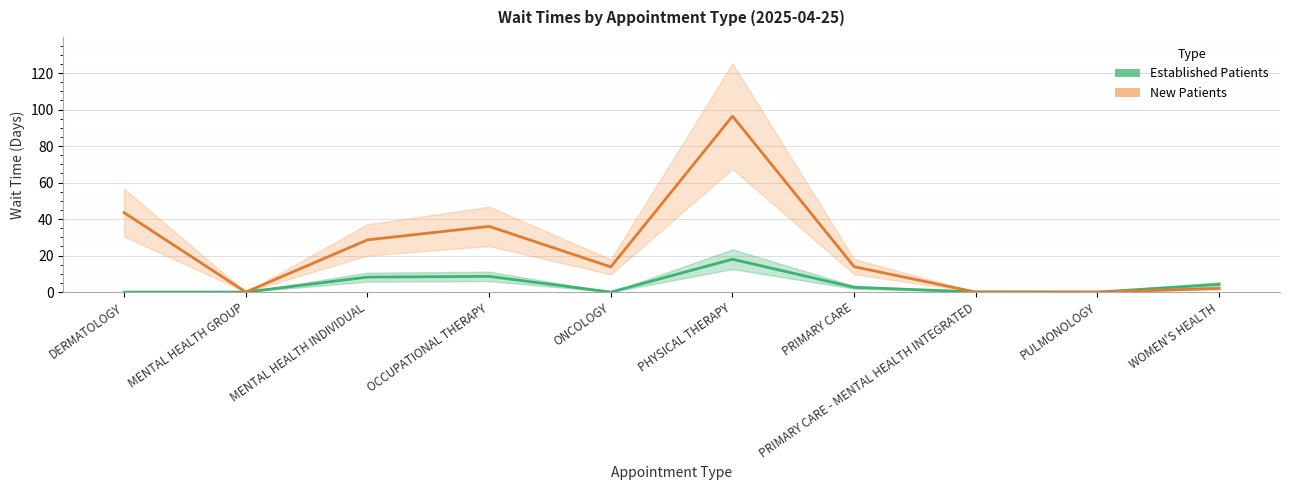

How many series are shown in this chart?

2